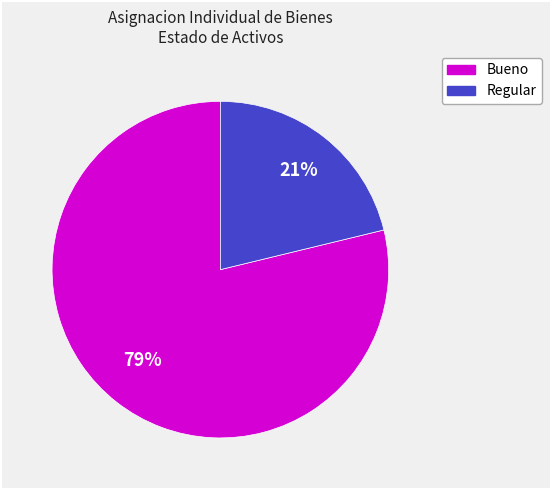

What percentage is the Regular slice, to the nearest percent?

21%